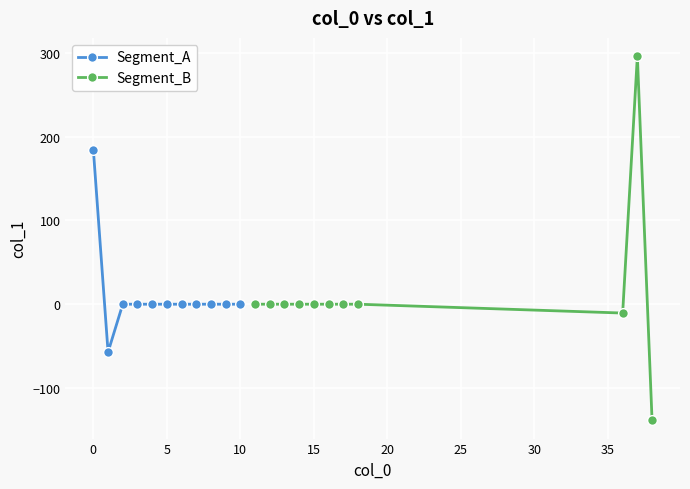

What is the sum of all Segment_B values?

146.9